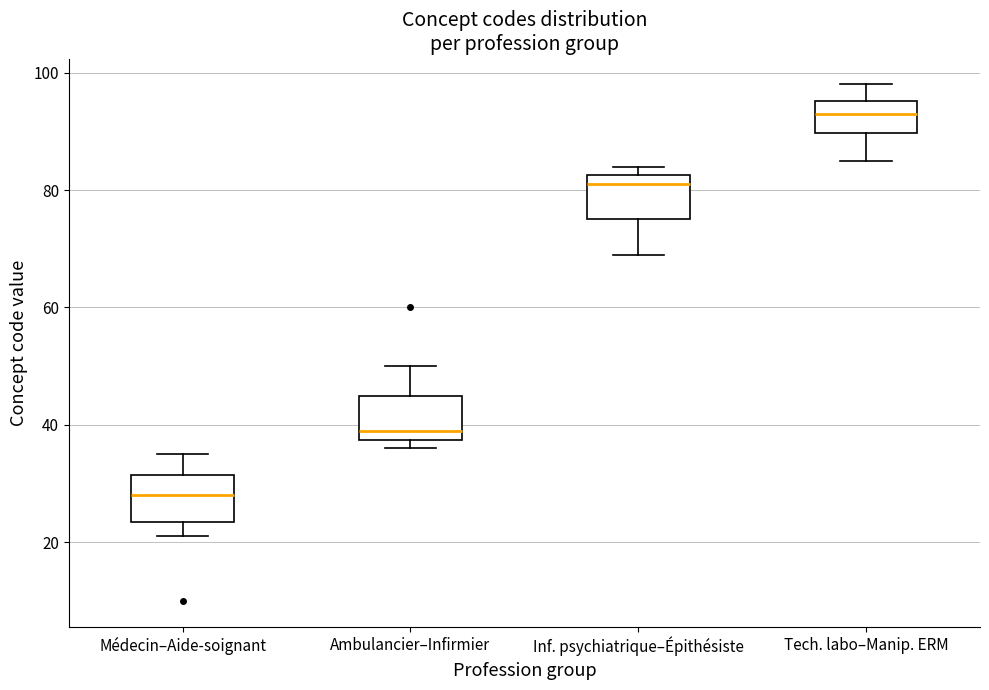

Reading left to right, read every box against the y-axis: the position of its median line, the range the box covers, and the ends of its whiskers. The values are not printed on the chart, so give them approximately, as read against the axis.

Médecin–Aide-soignant: median 28, box 24 to 32, whiskers 22 to 36
Ambulancier–Infirmier: median 40, box 38 to 46, whiskers 36 to 50
Inf. psychiatrique–Épithésiste: median 82 (just below the box's upper edge), box 76 to 82, whiskers 70 to 84
Tech. labo–Manip. ERM: median 94, box 90 to 96, whiskers 86 to 98